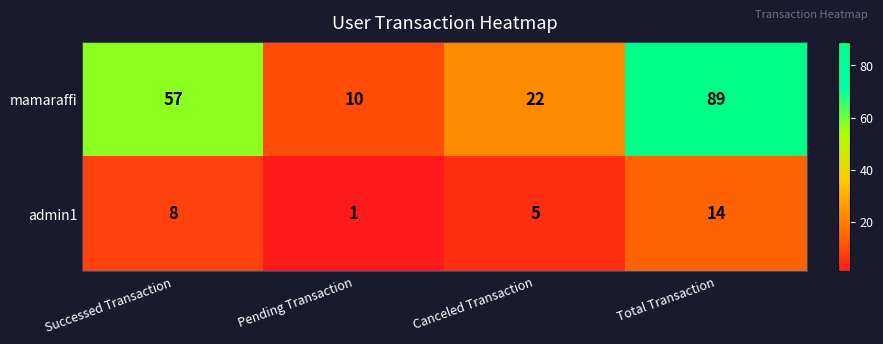

What value does the mamaraffi series have at Canceled Transaction?

22